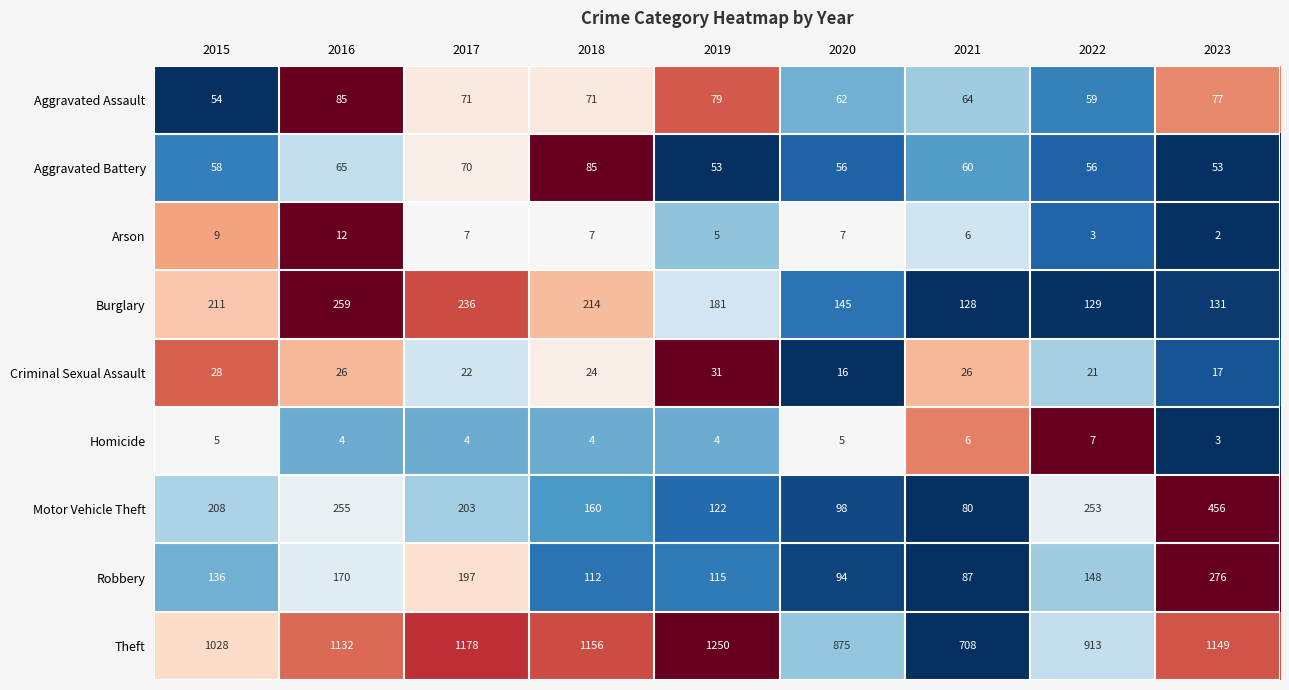

Count the number of data series in this chart.

9